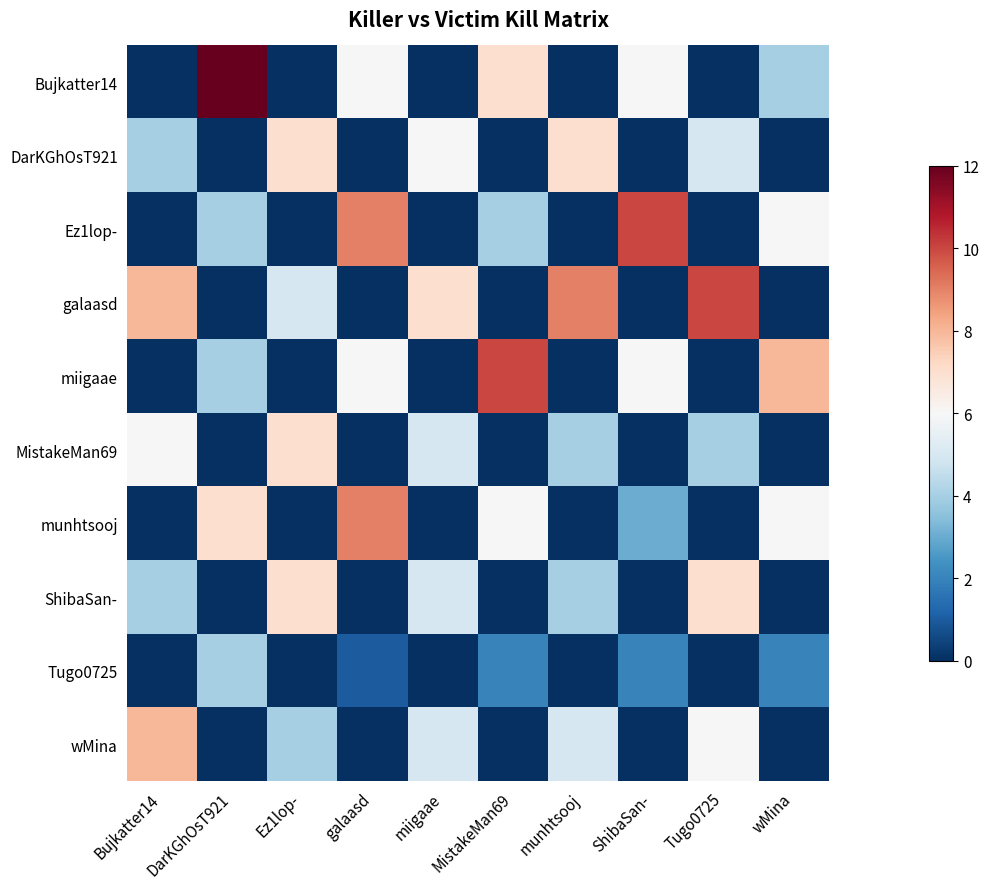

What is the total value across all series at galaasd?

31